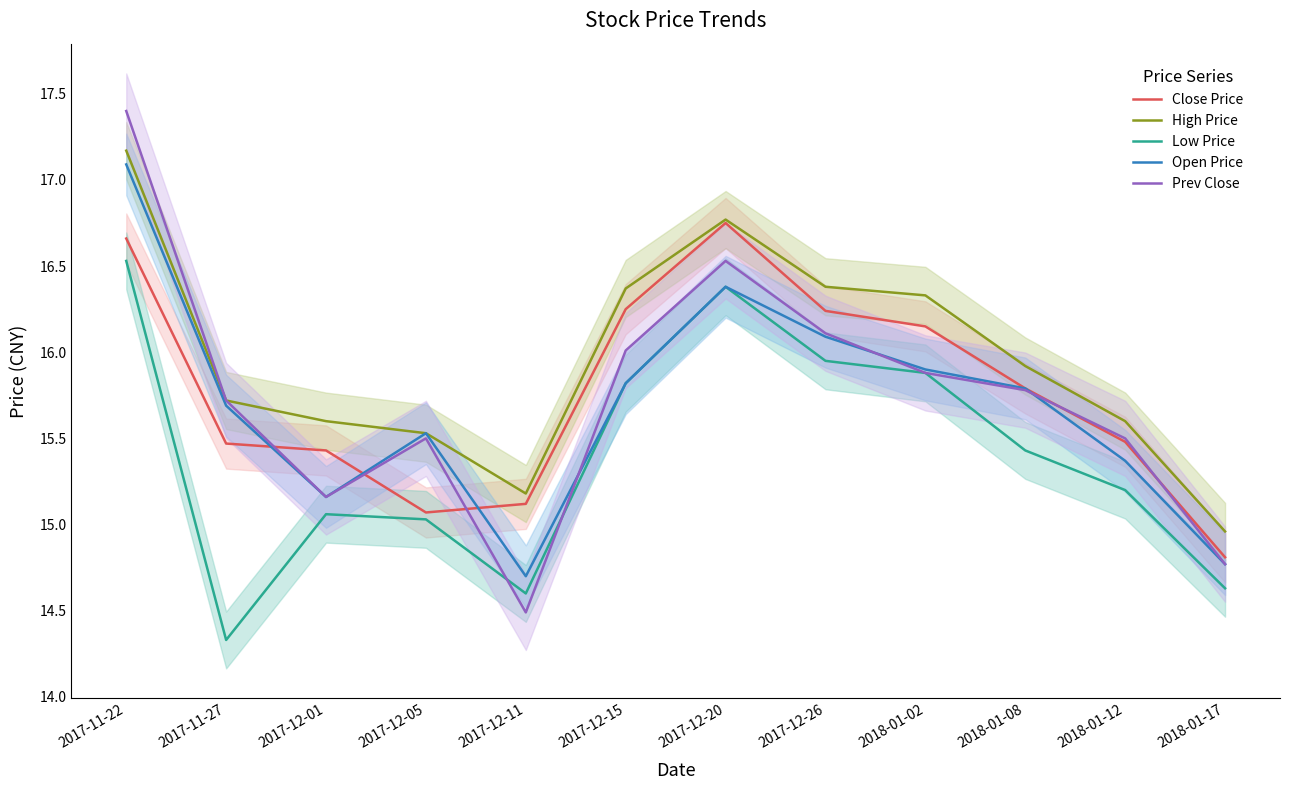

After their last crossing, which series has the higher values: Prev Close or Open Price?

Prev Close